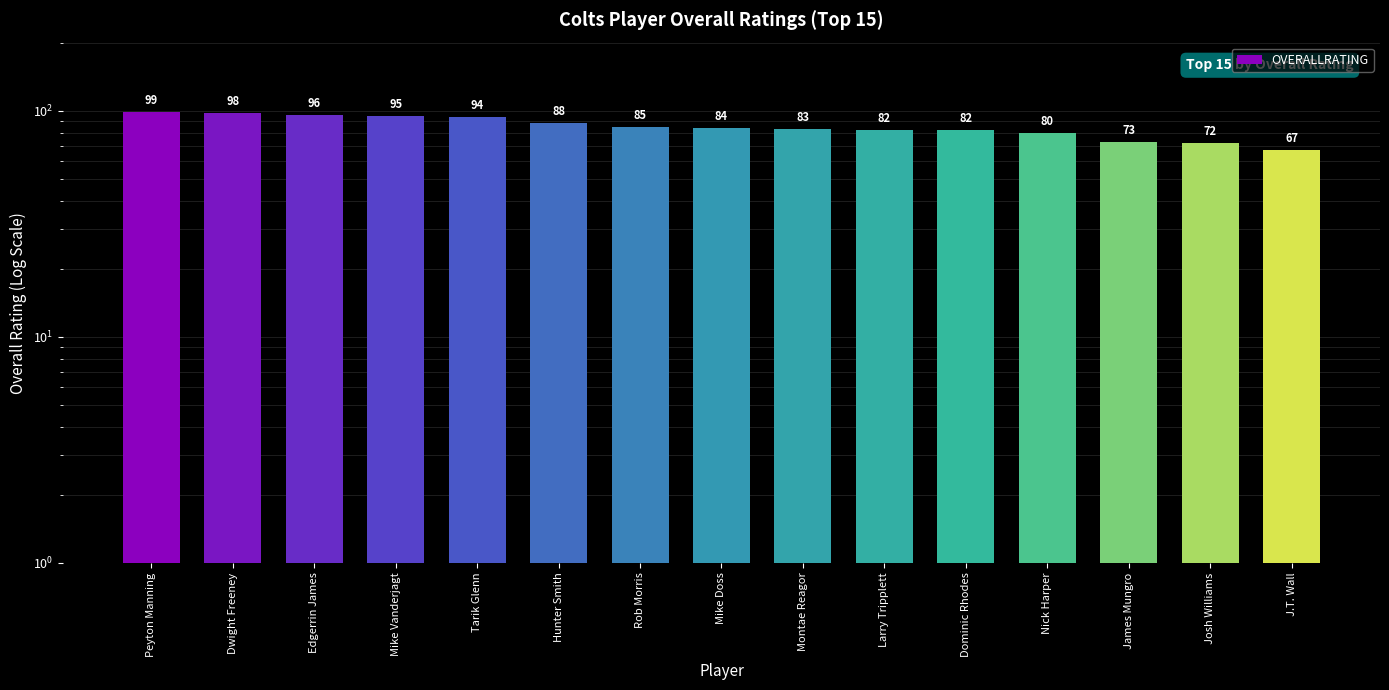

Rank the categories by value from lowest to highest.

J.T. Wall, Josh Williams, James Mungro, Nick Harper, Larry Tripplett, Dominic Rhodes, Montae Reagor, Mike Doss, Rob Morris, Hunter Smith, Tarik Glenn, Mike Vanderjagt, Edgerrin James, Dwight Freeney, Peyton Manning